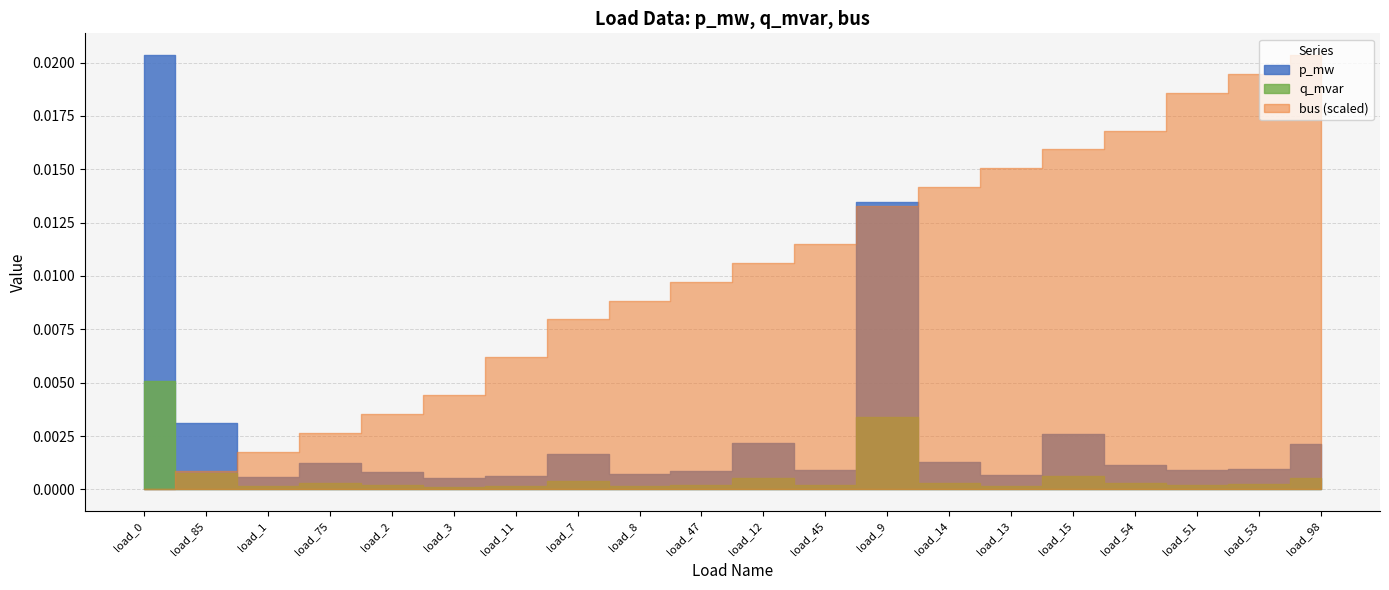

How many times do p_mw and bus cross each other?

1